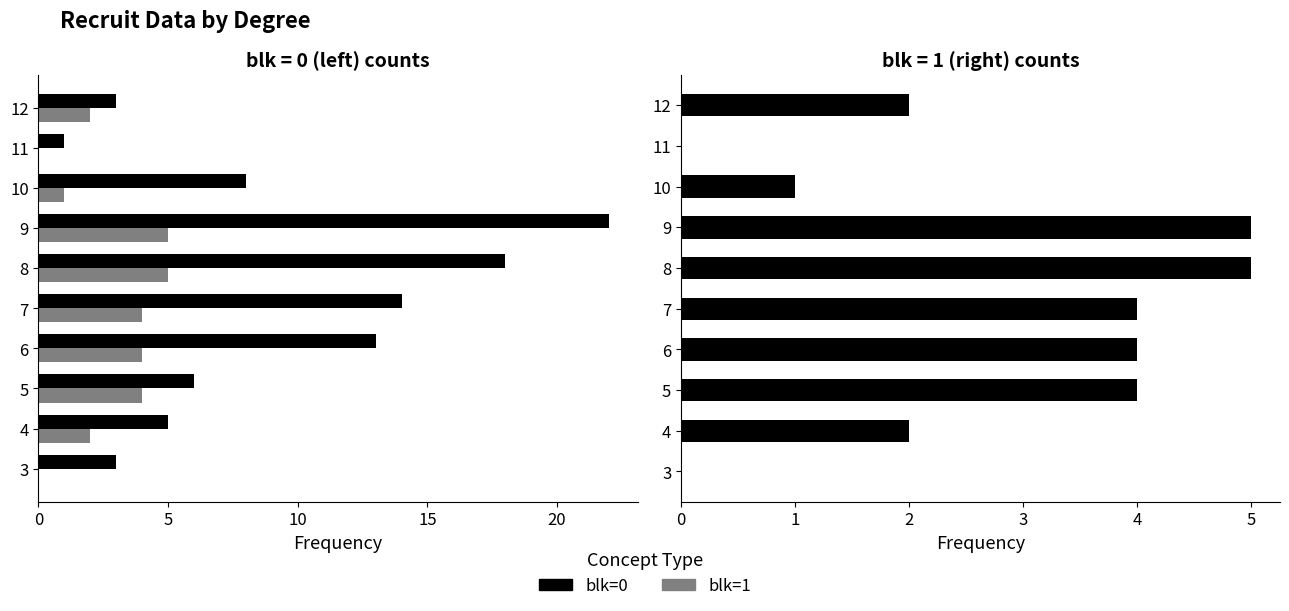

The blk=0 series shows 3 at 3. True or false?

True